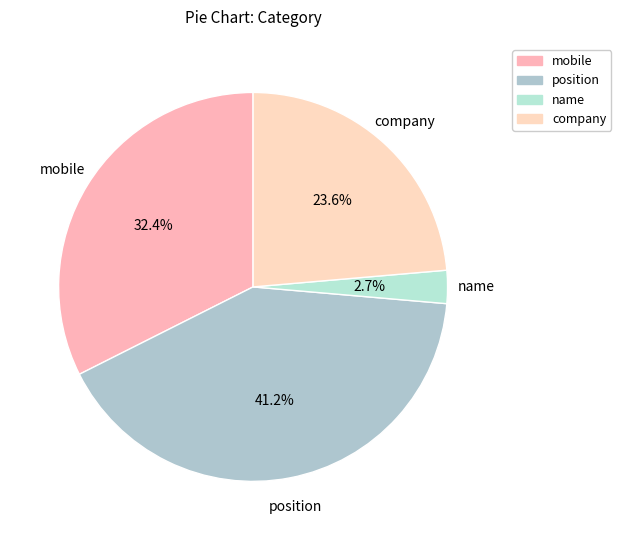

The company slice represents 36% of the pie. True or false?

False